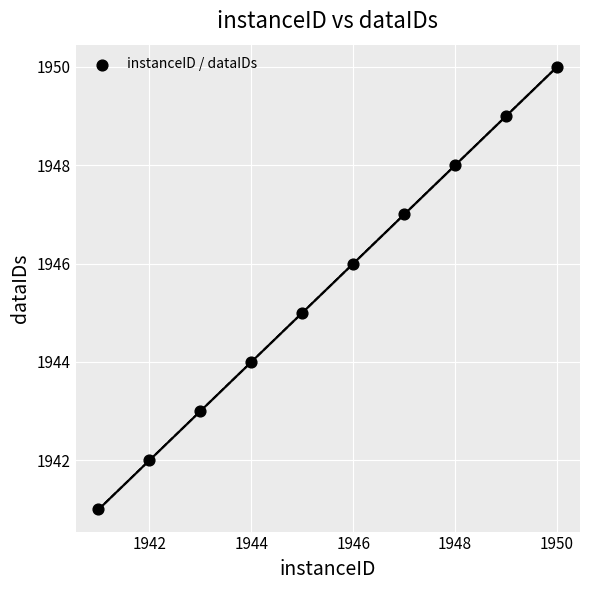

What is the range of X values (max minus min)?

9